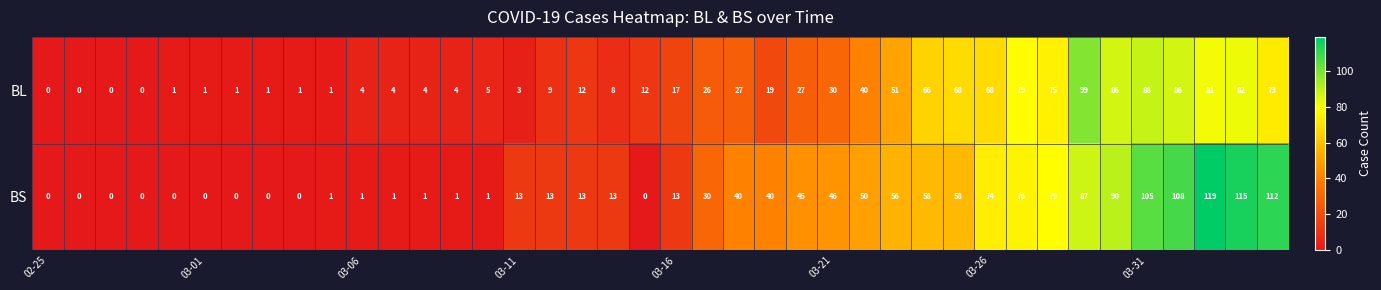

What is the highest value of the BL series?

99